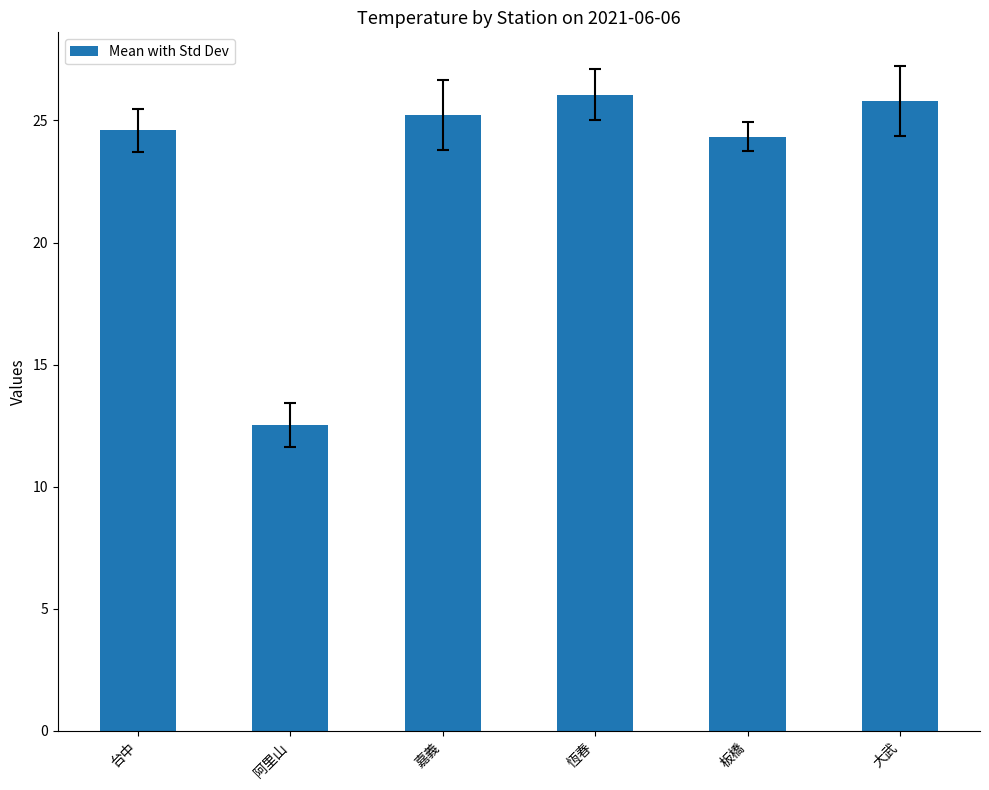

Reading left to right, what are all the values shown in this chart?

24.6	12.5	25.2	26.1	24.3	25.8